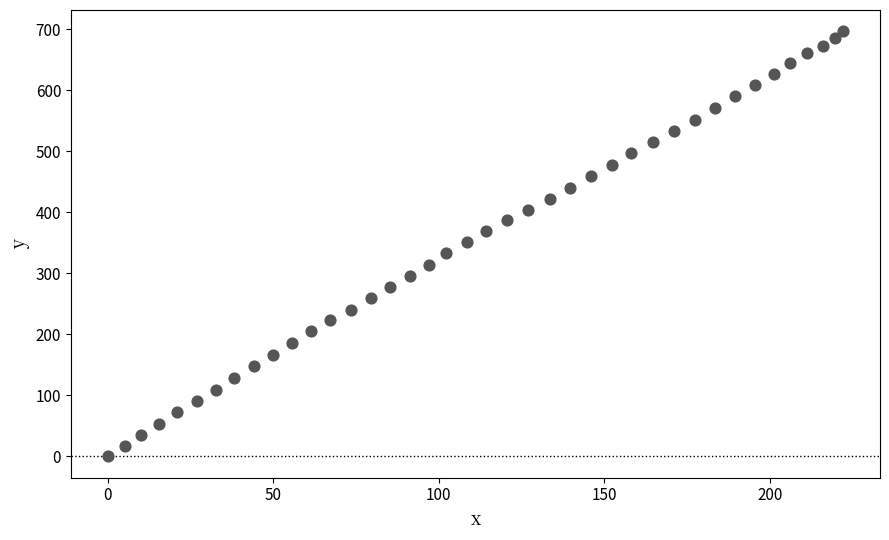

What is the range of Y values (max minus min)?

696.9